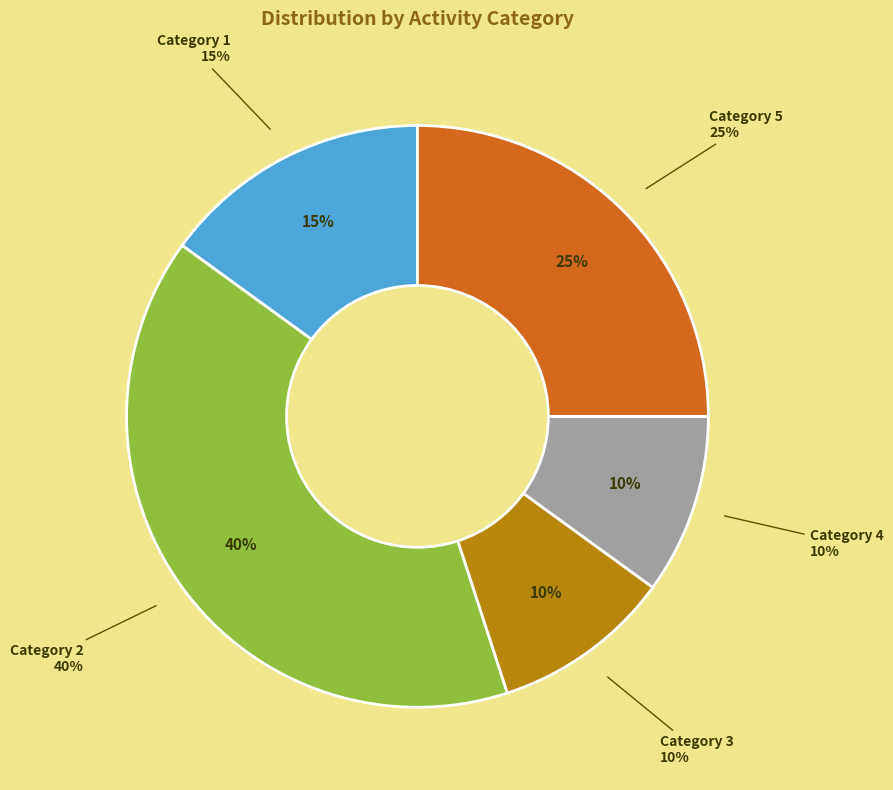

Does any single category account for the majority?

No